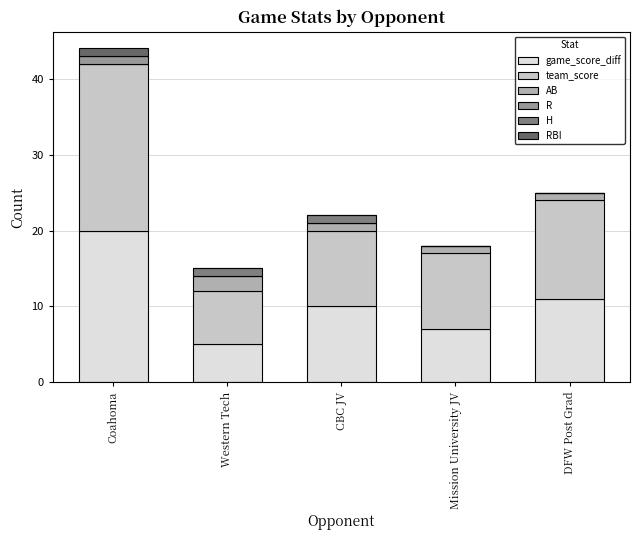

Does the chart contain stacked bars?

Yes